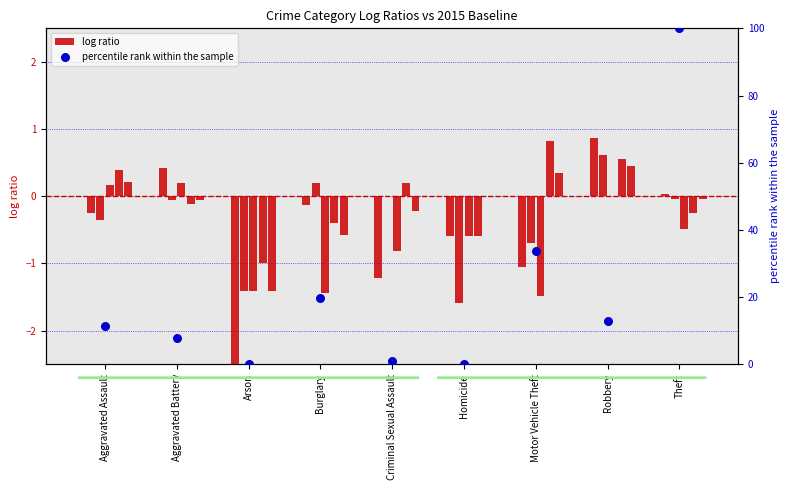

What is the change in value from Aggravated Assault to Motor Vehicle Theft?

+22.2